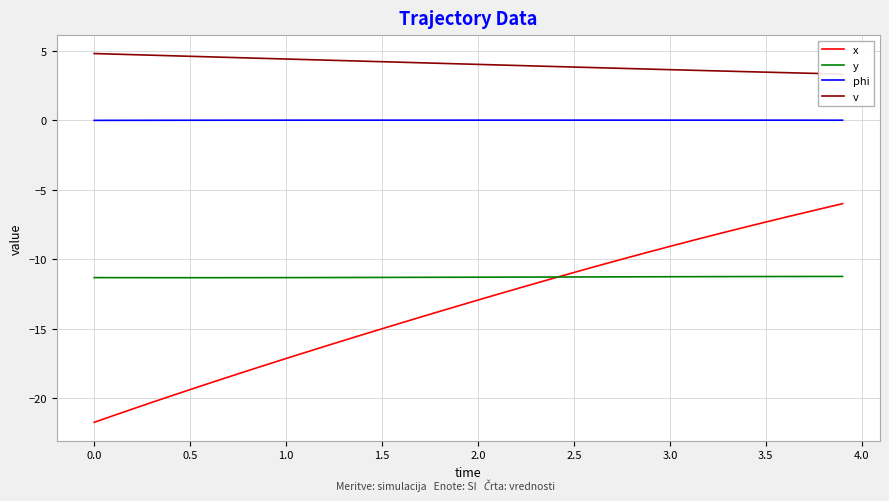

True or false: phi and y cross at least once.

False